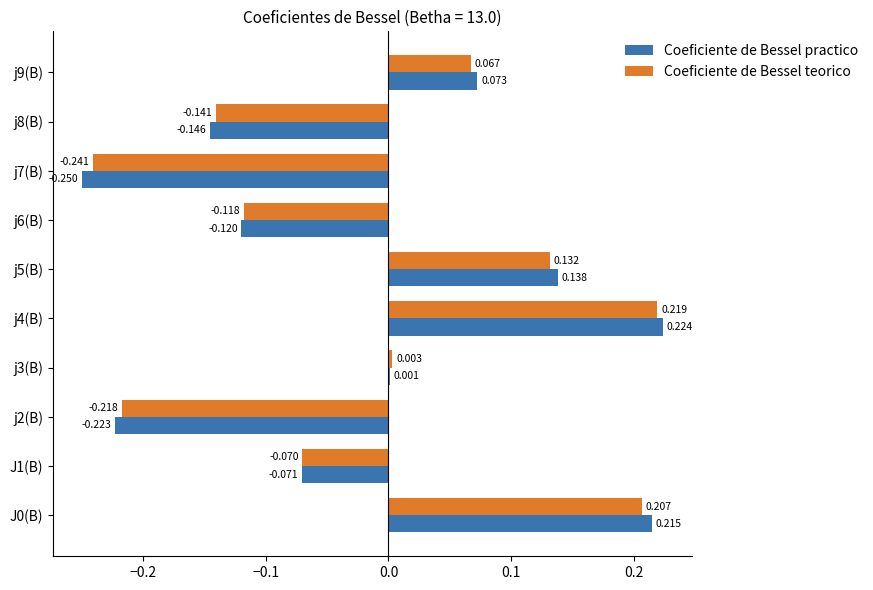

Which series has the largest total across all categories?

Coeficiente de Bessel practico